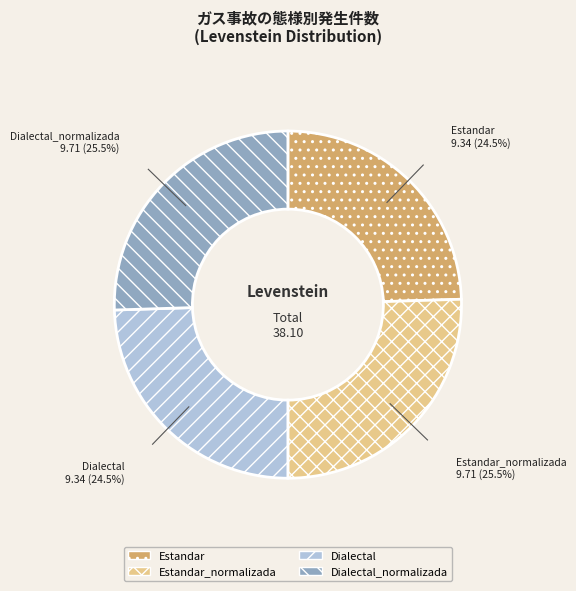

Which has a higher value, Dialectal or Dialectal_normalizada?

Dialectal_normalizada